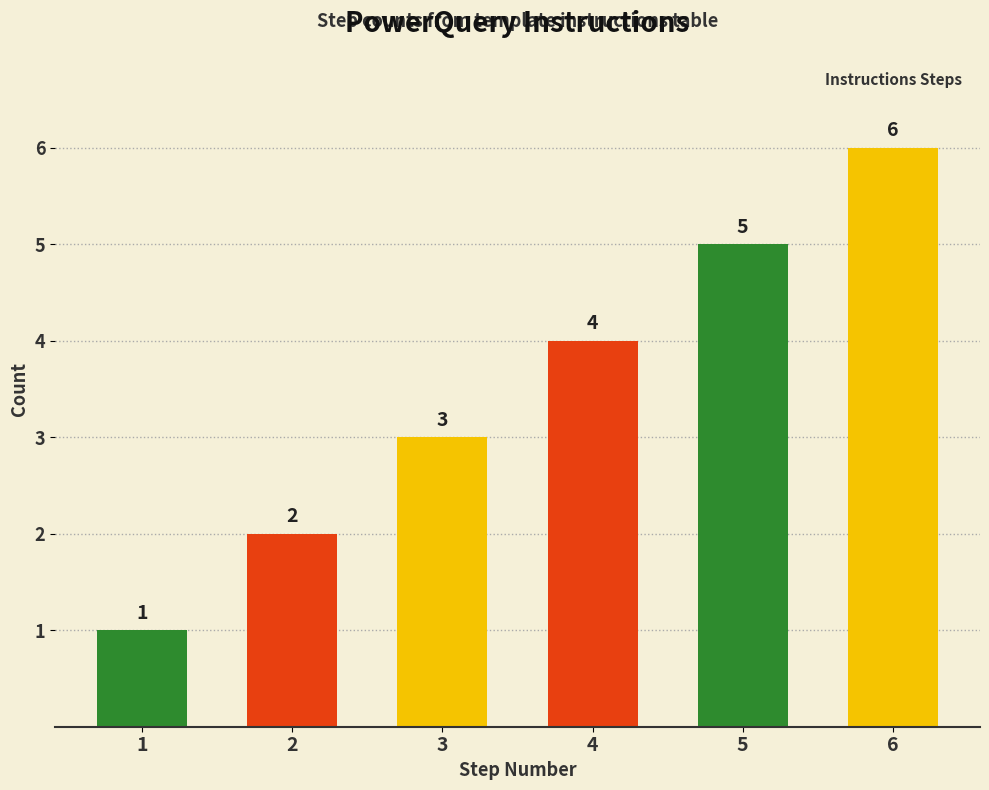

The value at 1 is 2. True or false?

False